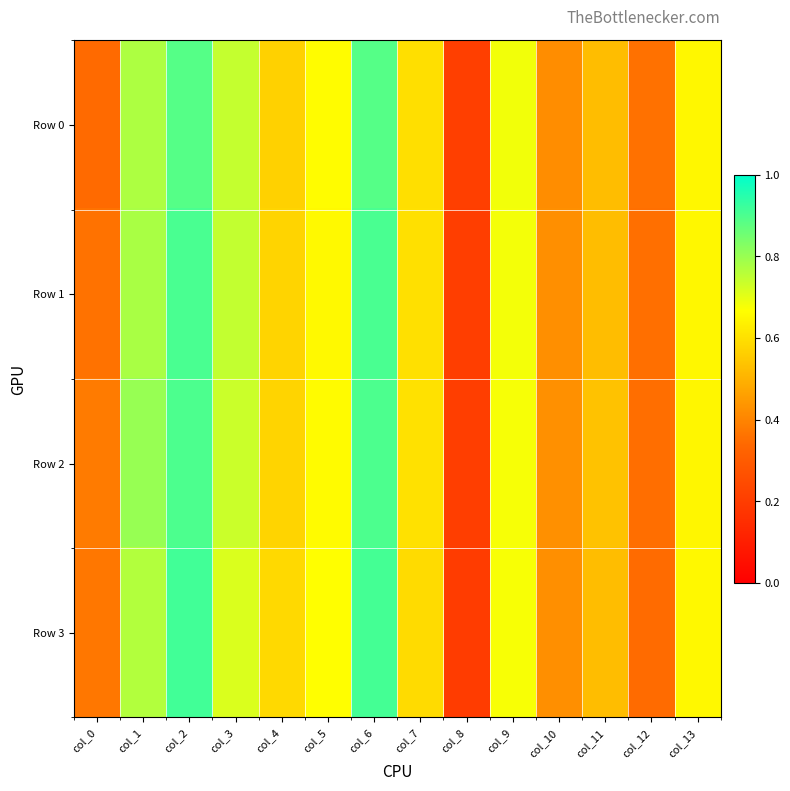

At which category does the chart reach its minimum across all series?

col_8